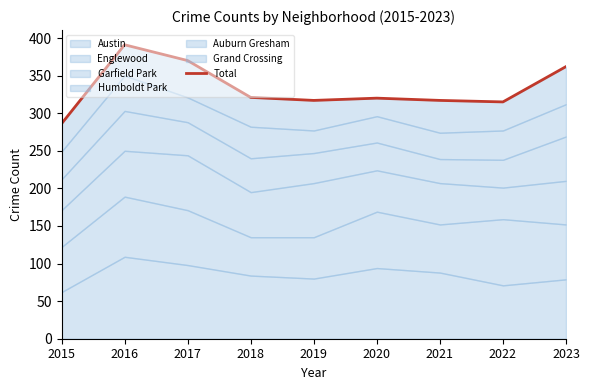

Reading left to right, extract all data points from this chart.

2015=286	2016=391	2017=370	2018=321	2019=317	2020=320	2021=317	2022=315	2023=362